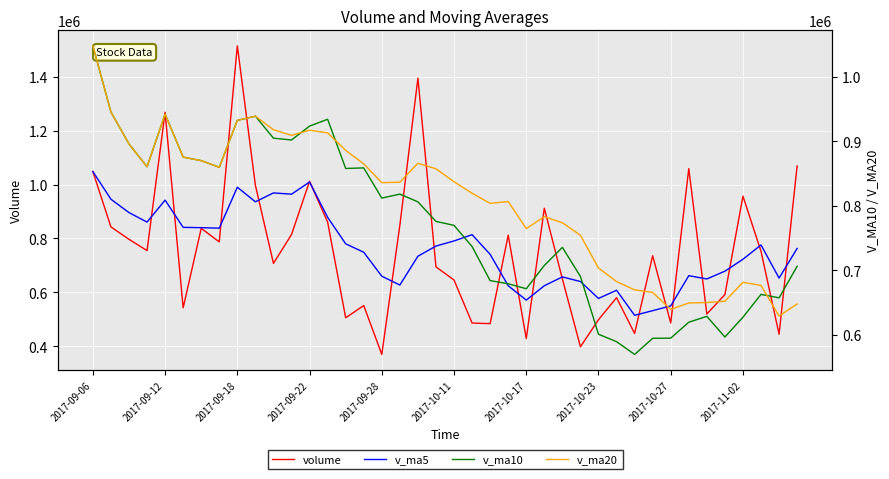

What is the approximate value of v_ma5 at 11?

964128.0